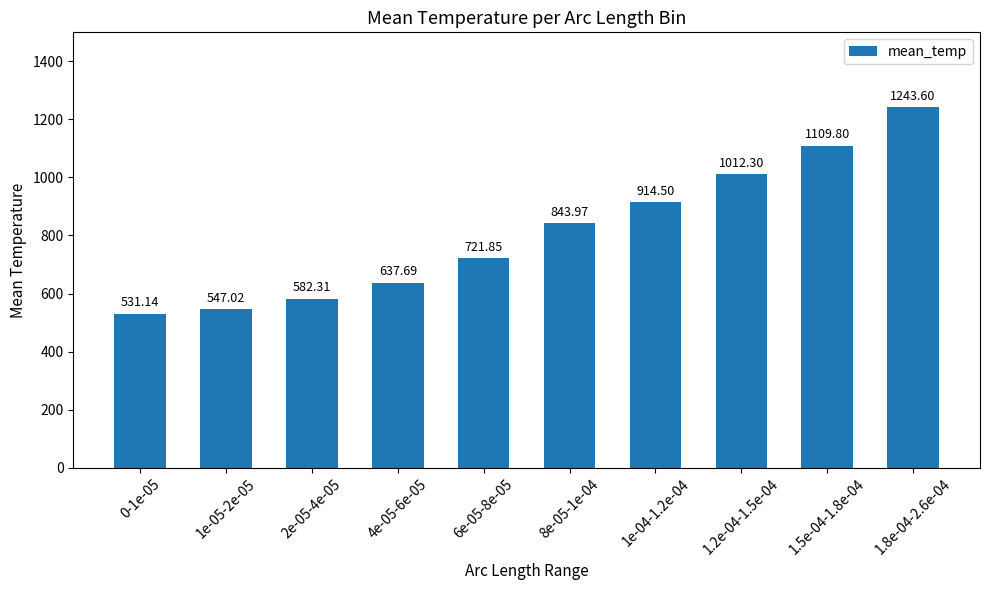

Are the bars grouped side by side (vs. stacked)?

No